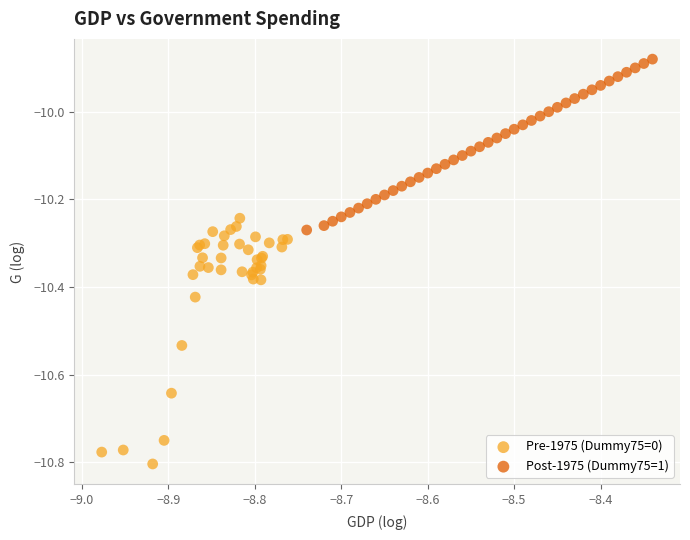

What are all the series names shown in the legend?

Pre-1975 (Dummy75=0), Post-1975 (Dummy75=1)